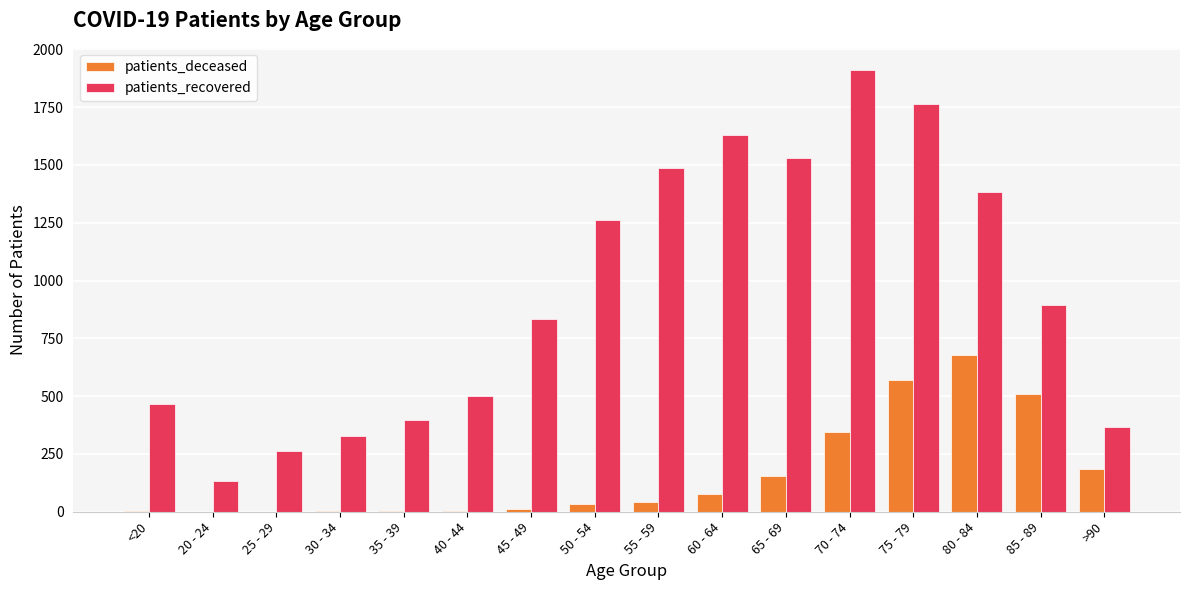

Which series has the largest total across all categories?

patients_recovered